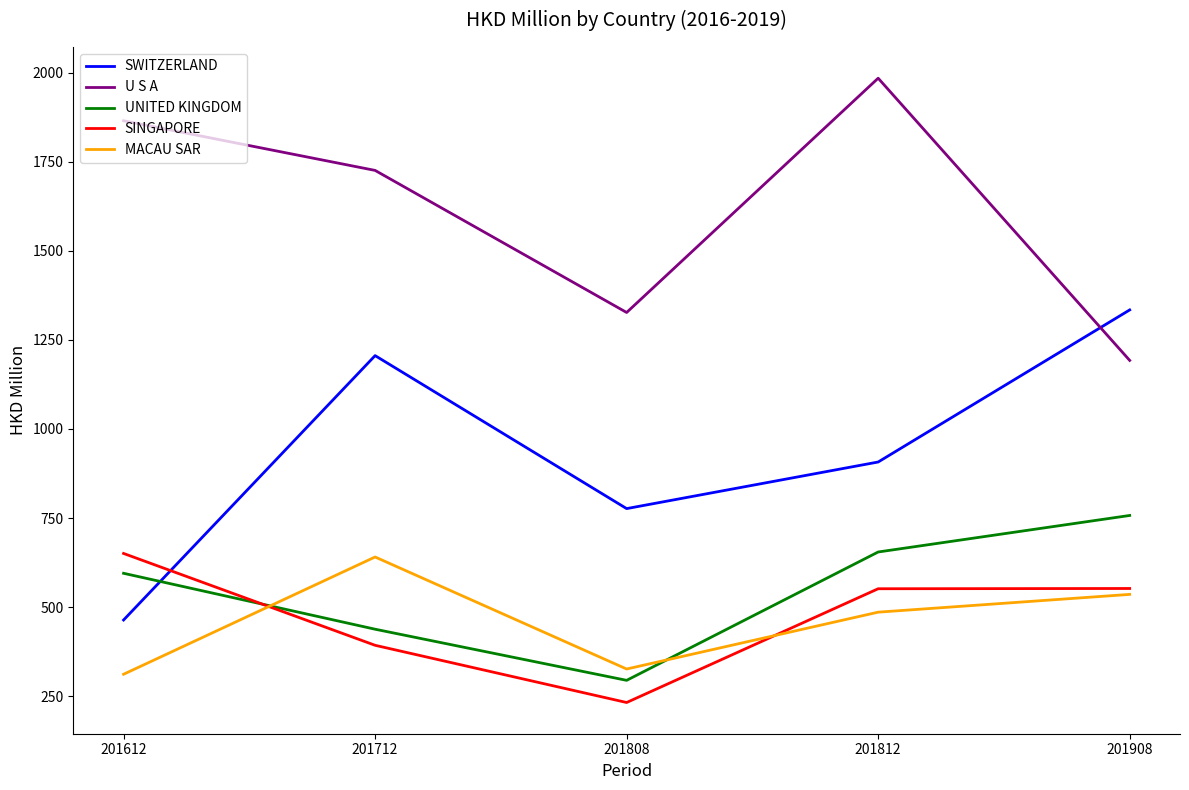

What is the highest value of the U S A series?

1984.0